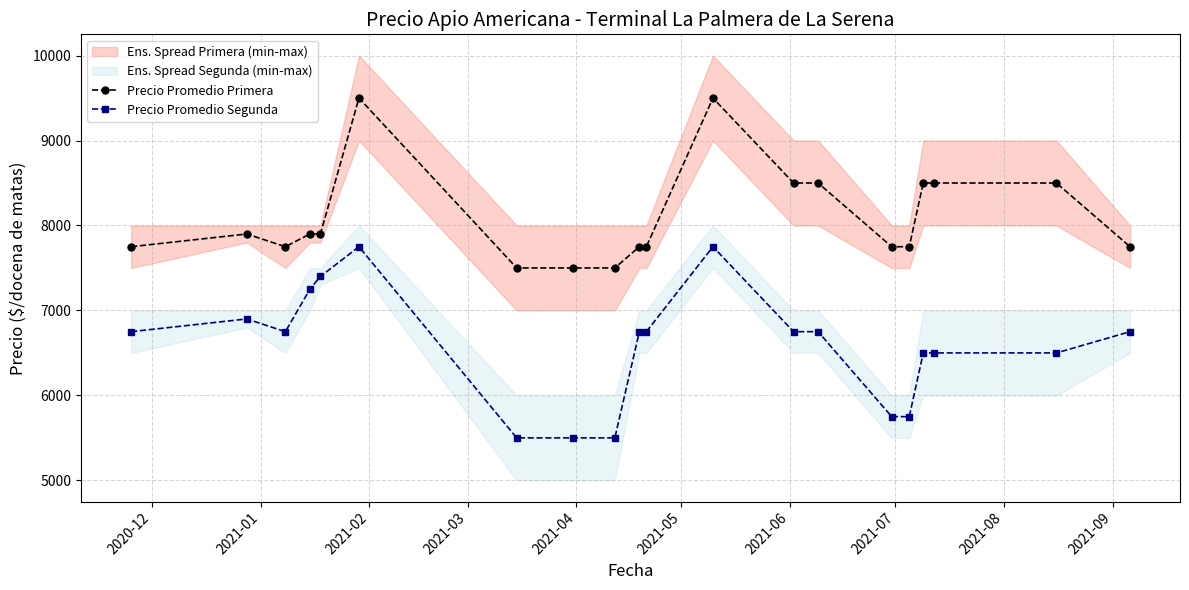

True or false: Precio Promedio Segunda has more than 2 interior local peaks.

True